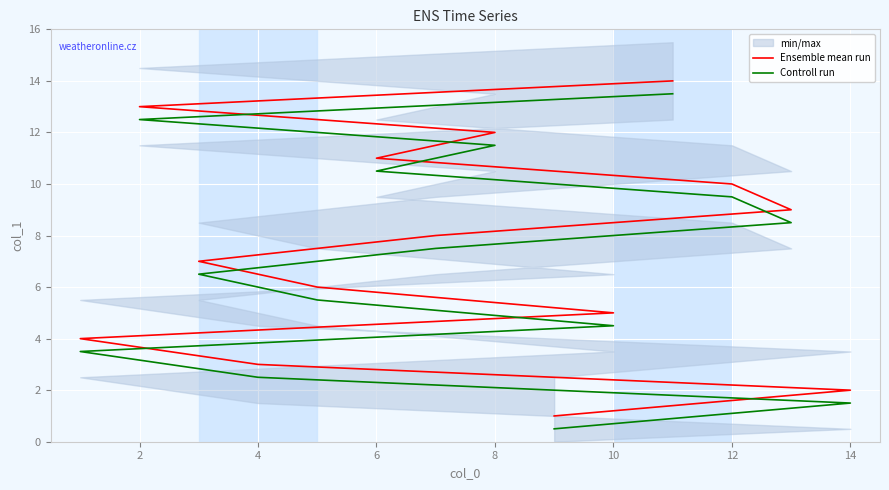

Which series has the widest spread of values?

Ensemble mean run